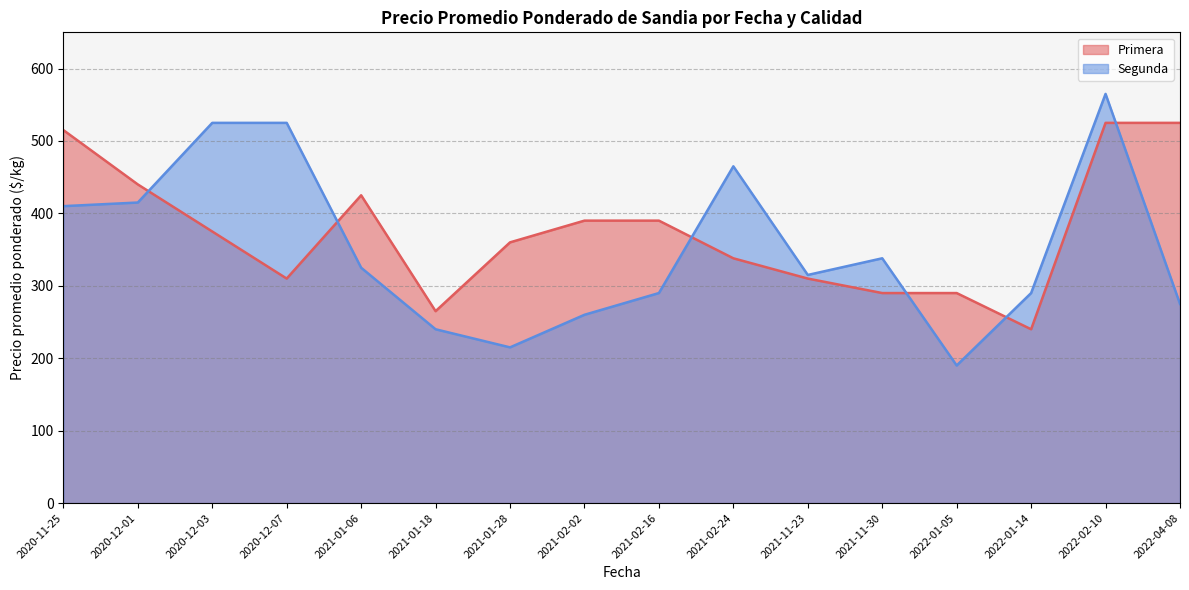

What is the label of the 15th point from the left?

2022-02-10